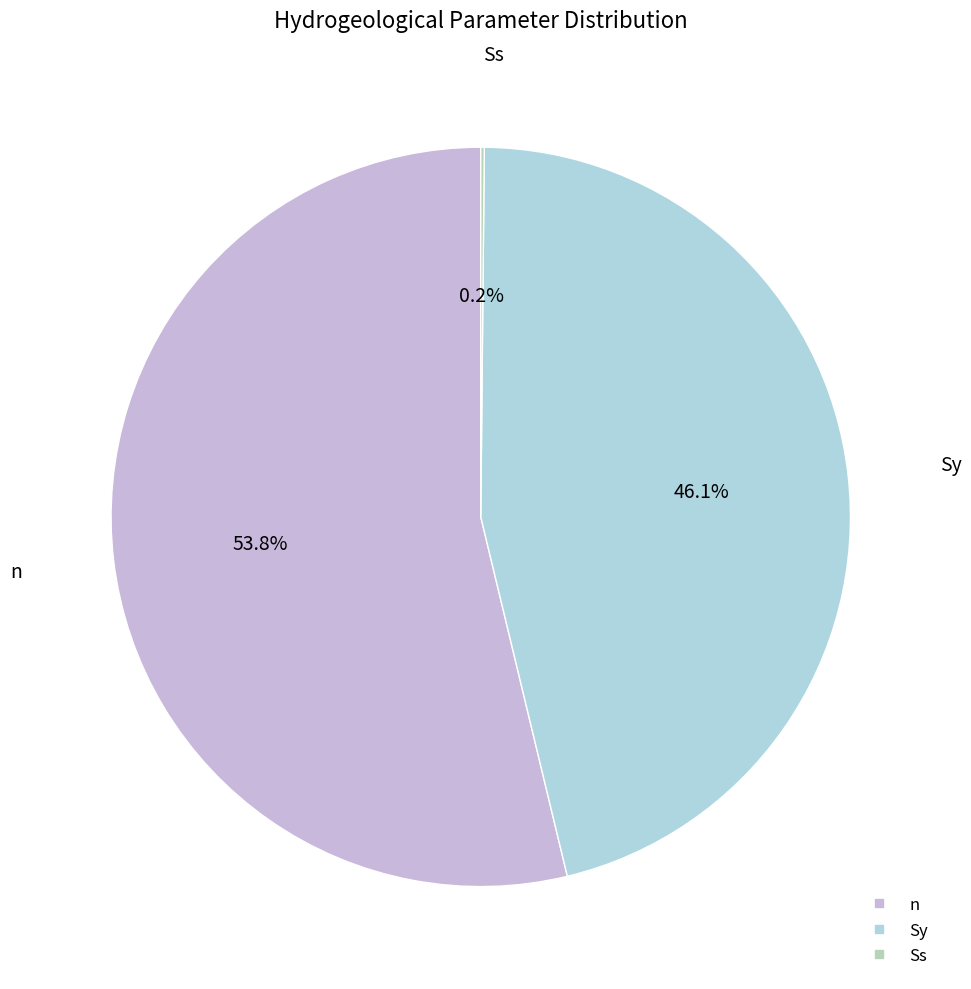

Does Sy represent more than half of the total?

No